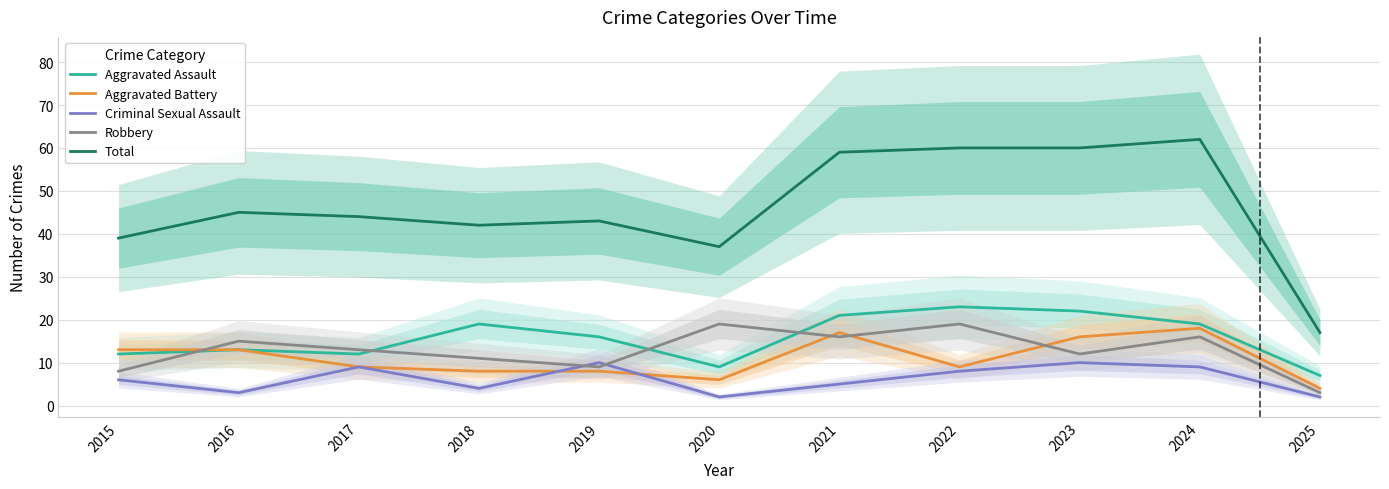

At how many categories does at least one series exceed 4?

11